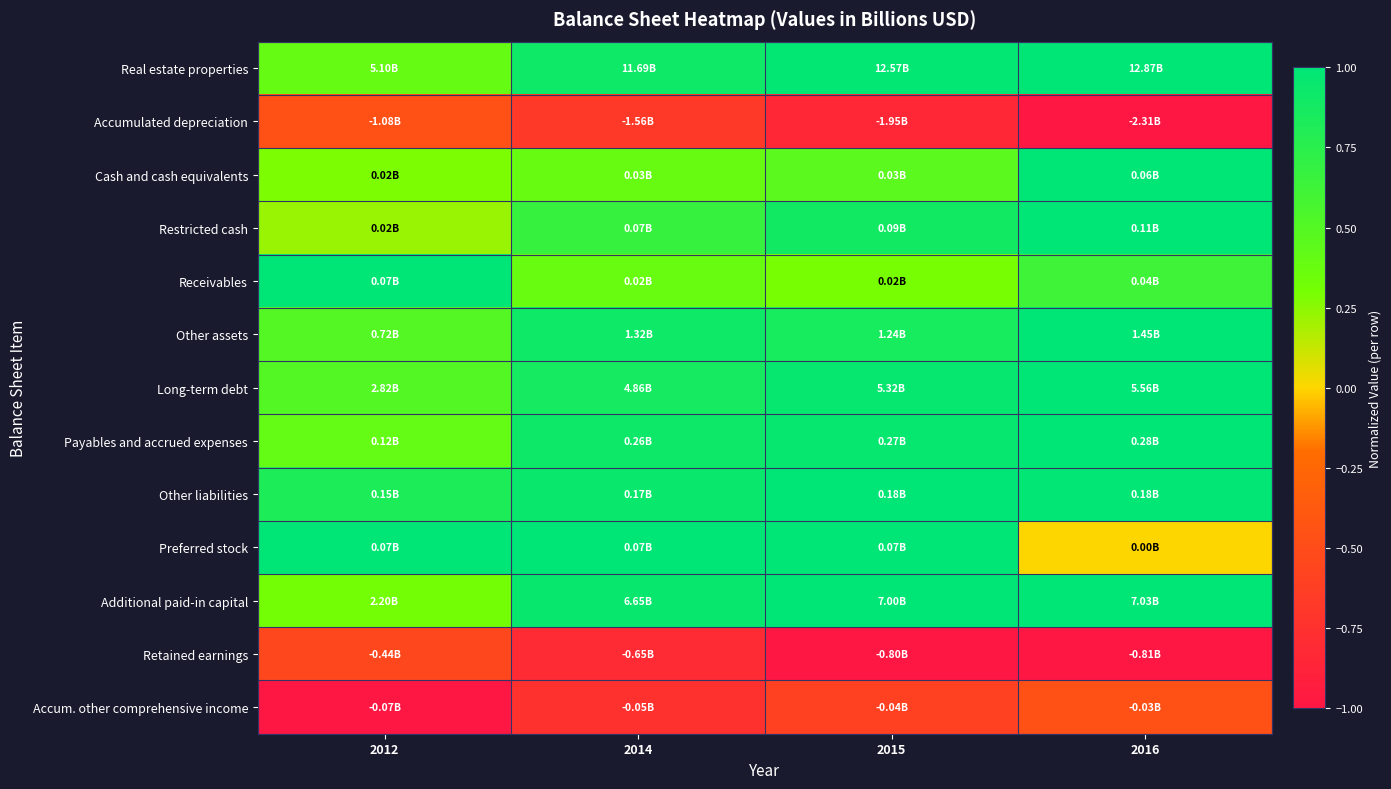

How many series are shown in this chart?

13